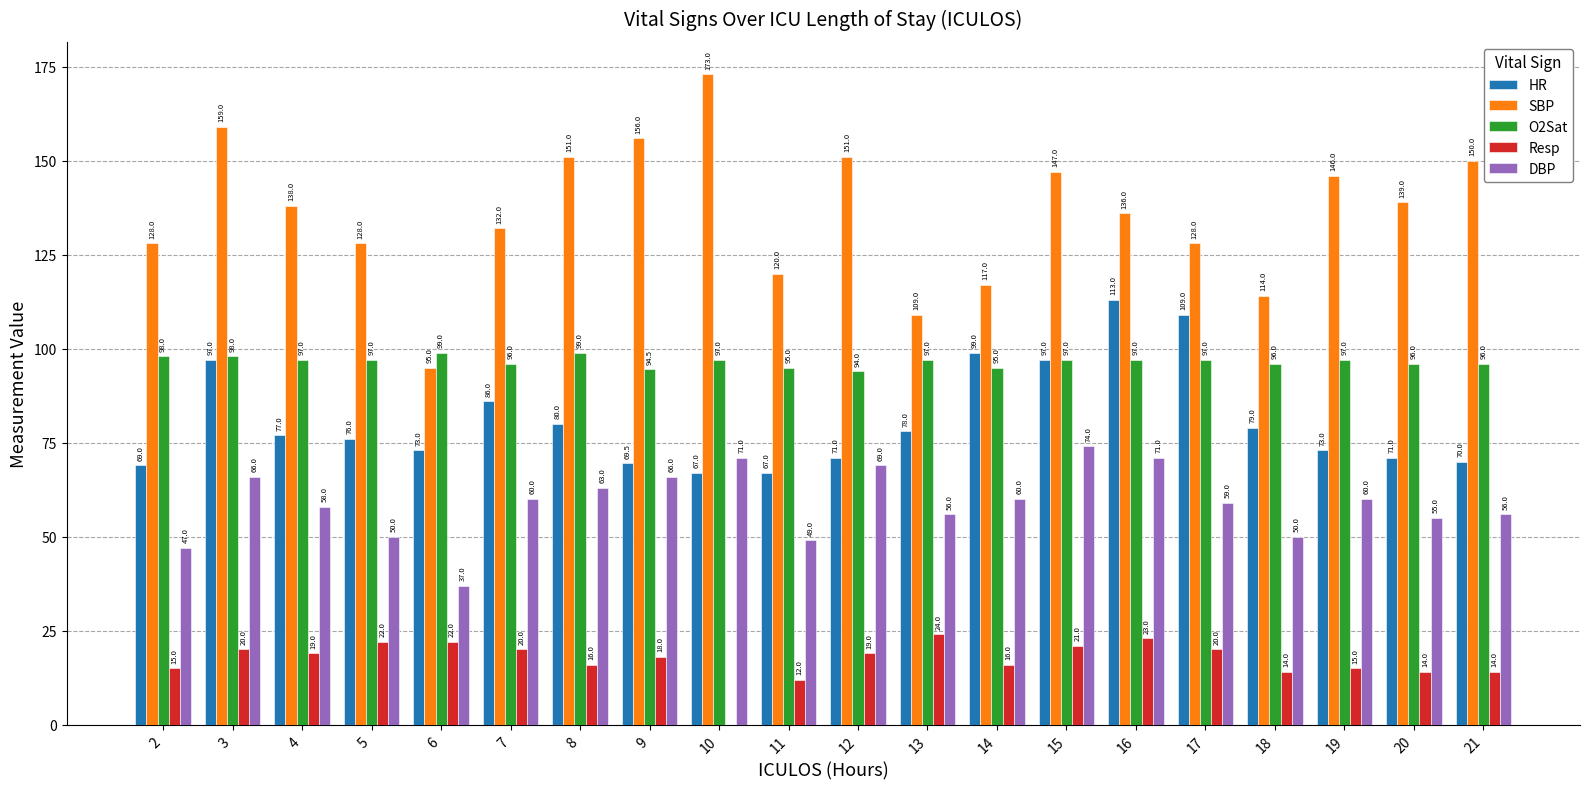

What is the greatest value displayed?

173.0